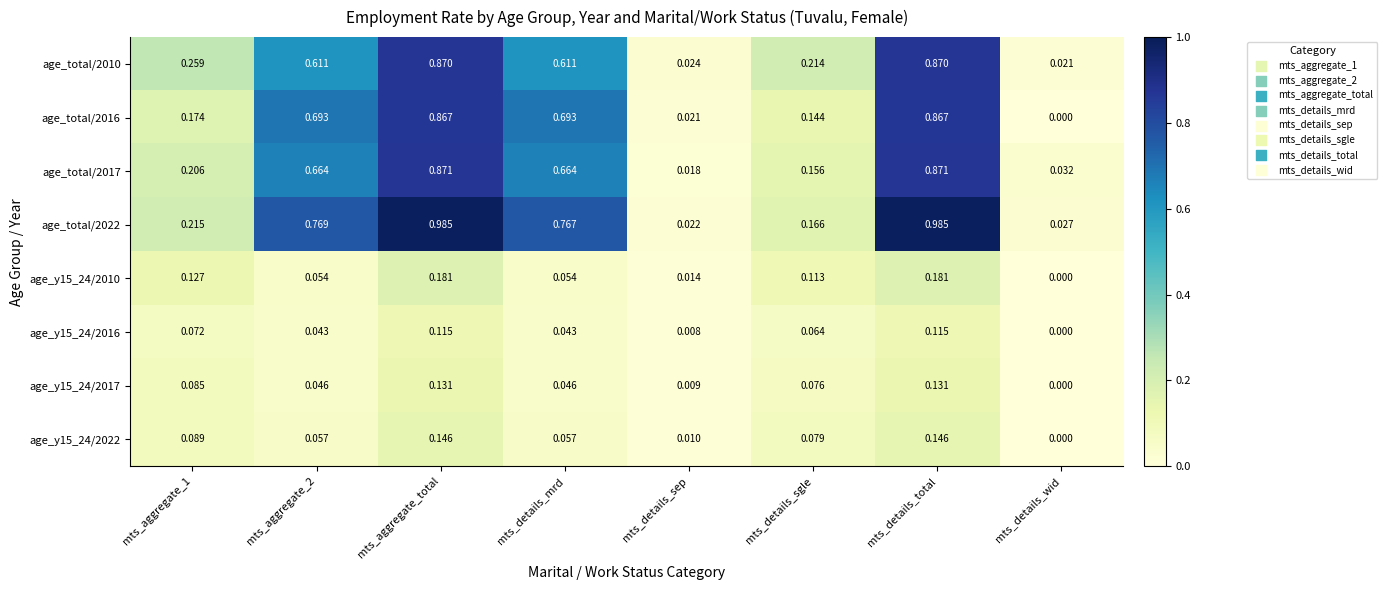

Which category has the lowest value in the age_y15_24/2016 series?

mts_details_wid